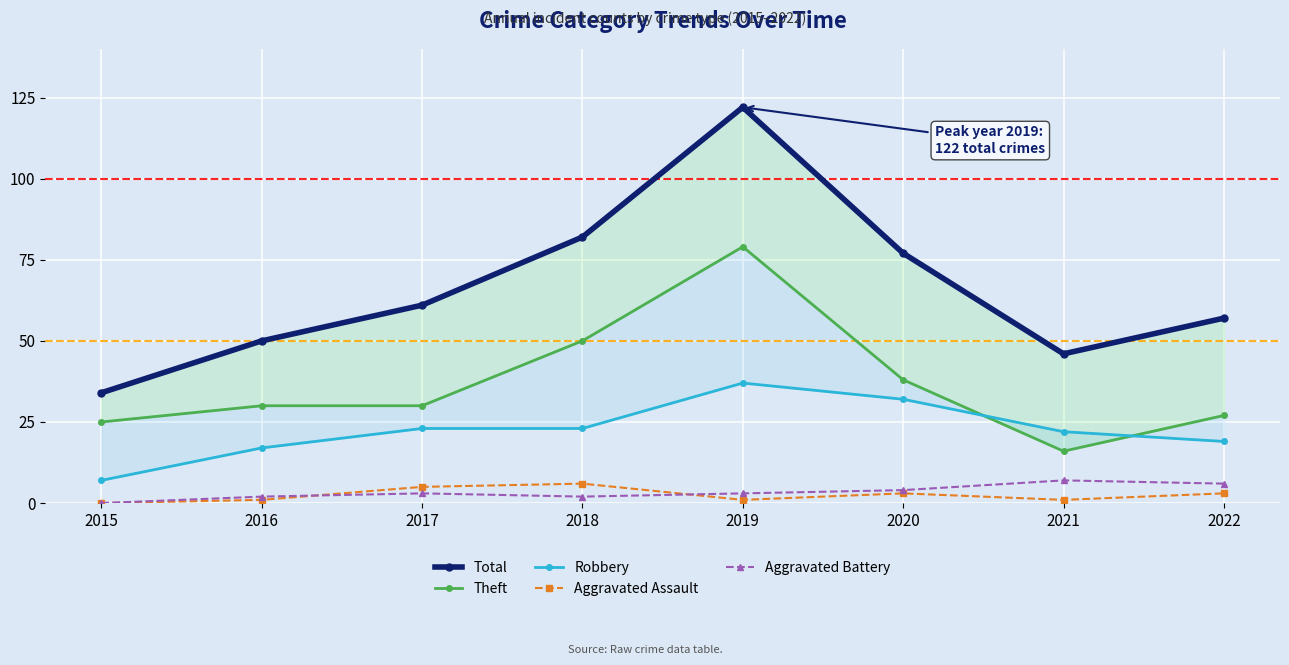

Is it true that Total equals 82 at 2018?

True